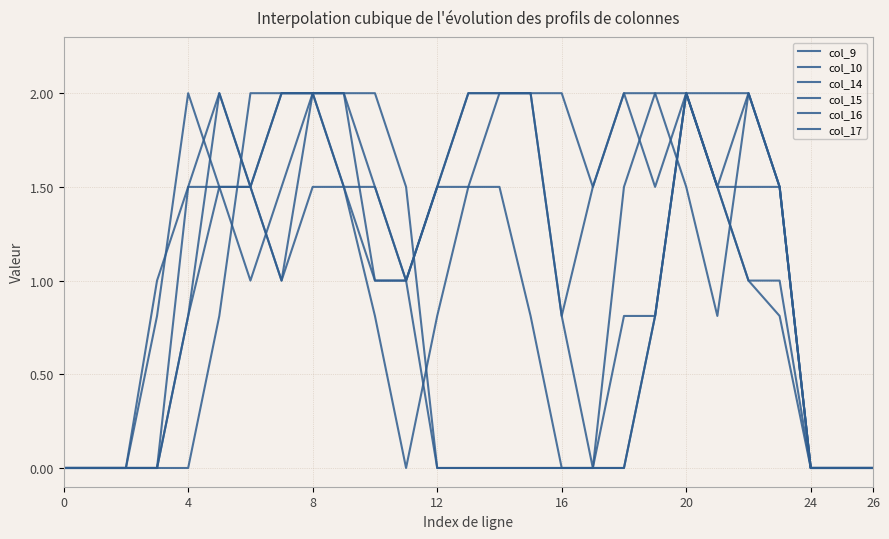

Is this an area chart (filled region under the line)?

No